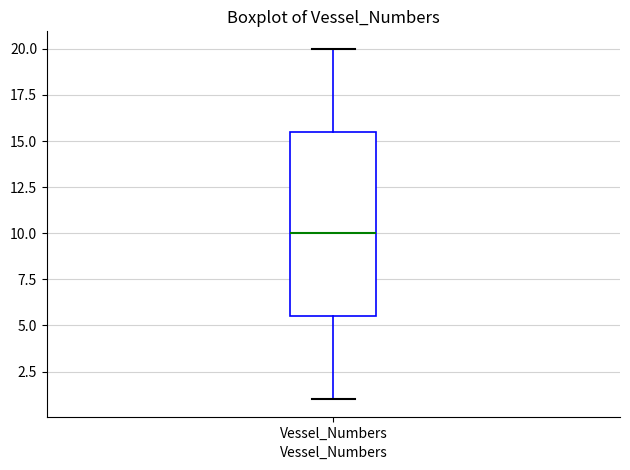

Read this box plot against the y-axis: the position of the median line, the range covered by the box, and the ends of both whiskers. The values are not printed on the chart, so give them approximately, as read against the axis.

median 10.0, box 5.5 to 15.5, whiskers 1.0 to 20.0